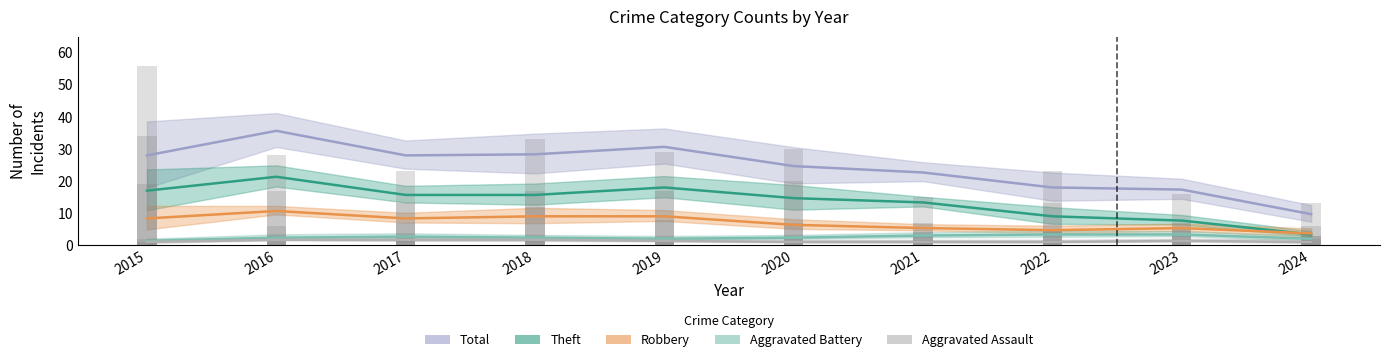

Reading right to left, transcribe all the data shown in this chart.

Aggravated Assault: 2	1	1	1	1	1	2	2	1	2
Aggravated Battery: 3	3	4	3	2	2	2	3	3	1
Robbery: 6	5	5	4	7	8	12	7	6	19
Theft: 3	7	13	7	20	17	17	13	17	34
Total: 13	16	23	15	30	29	33	23	28	56